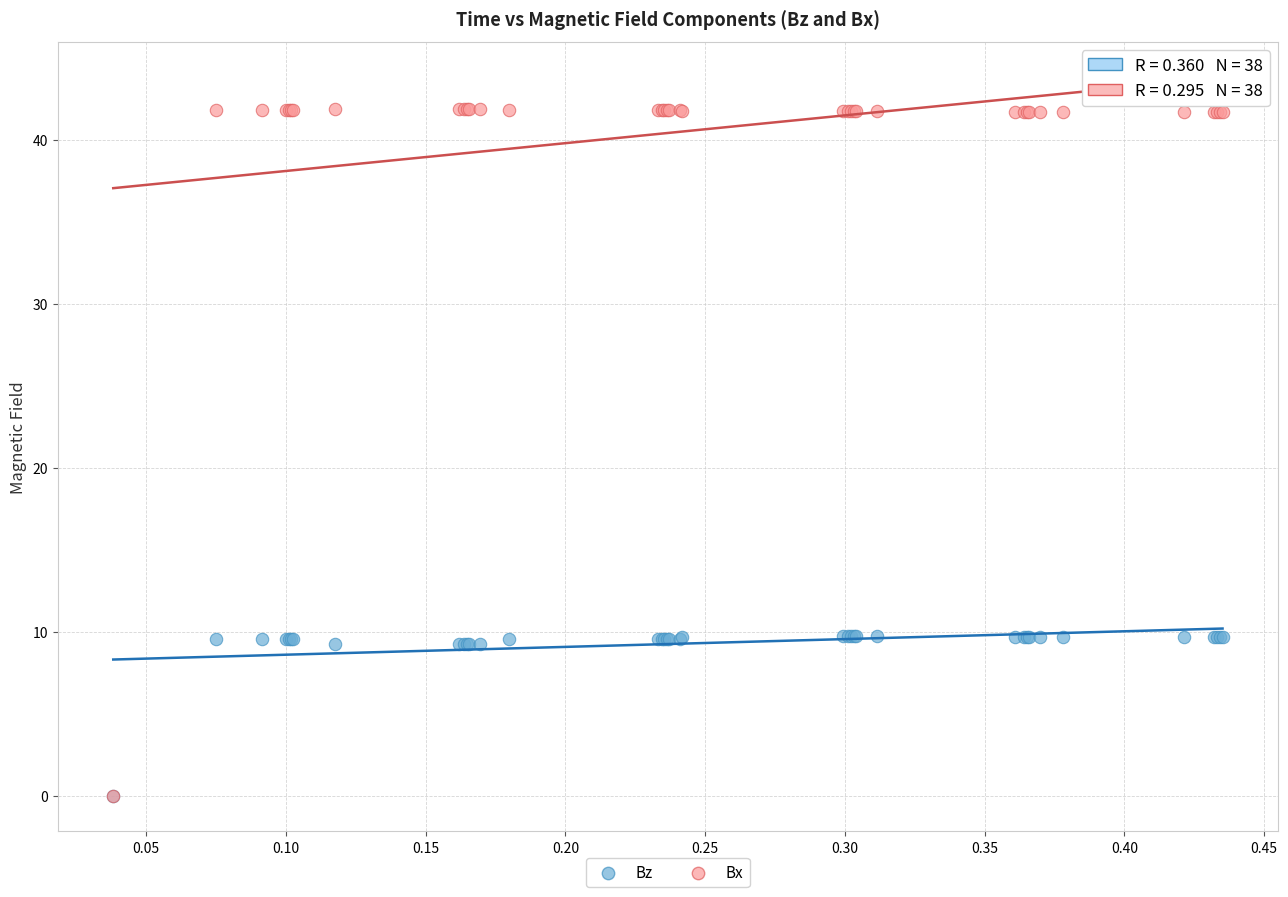

What are all the series names shown in the legend?

Bz, Bx